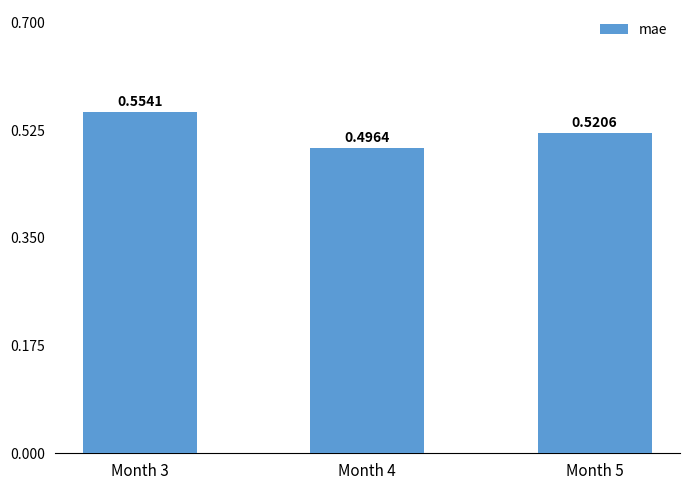

How many bars are there in total?

3